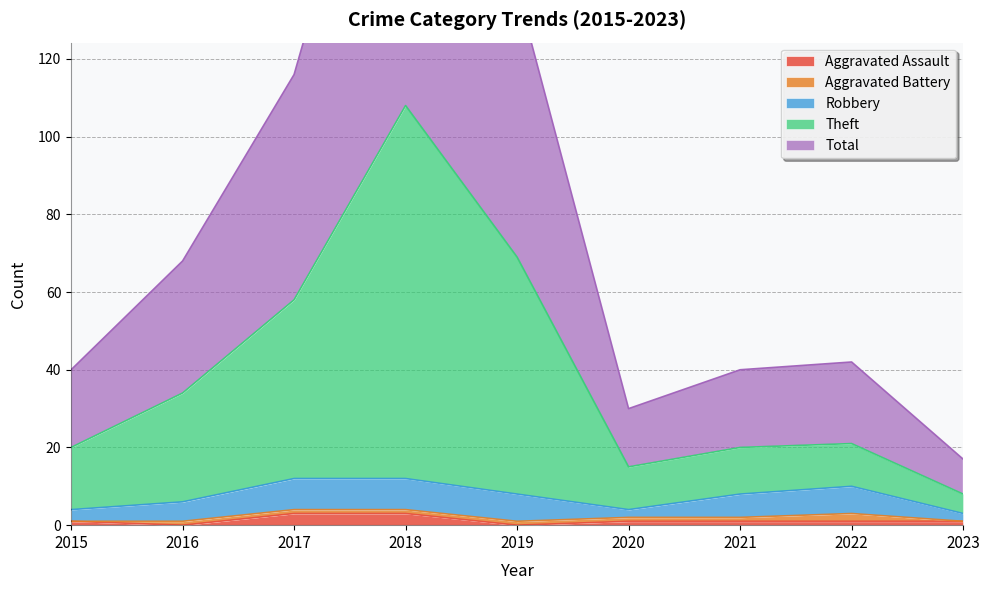

Which category has the lowest value across all series?

2016